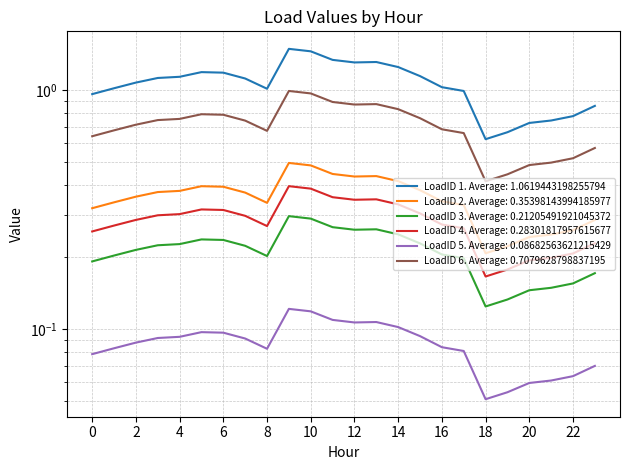

True or false: LoadID 2 and LoadID 4 intersect in this chart.

False